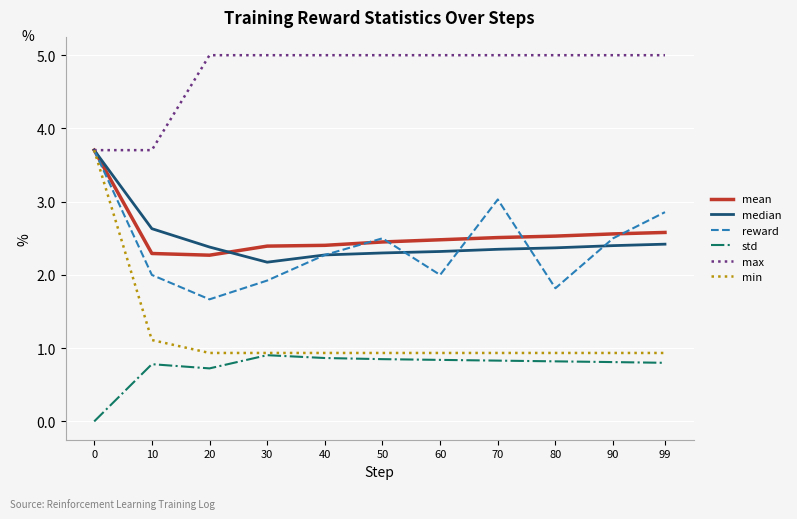

At 90, list the series in order from smallest to largest.

std, min, median, reward, mean, max